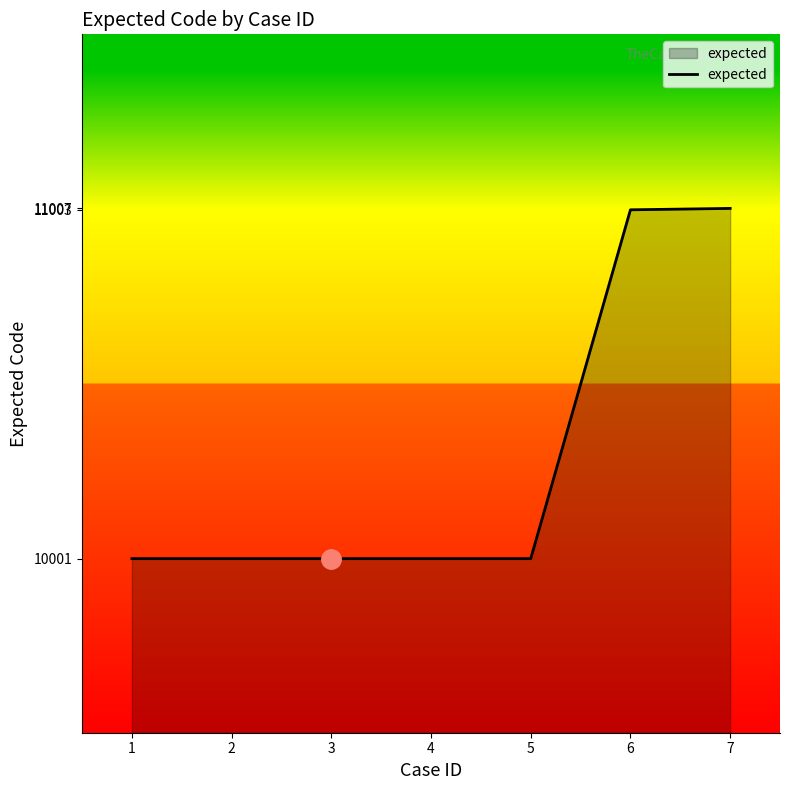

How many values exceed 10001?

2